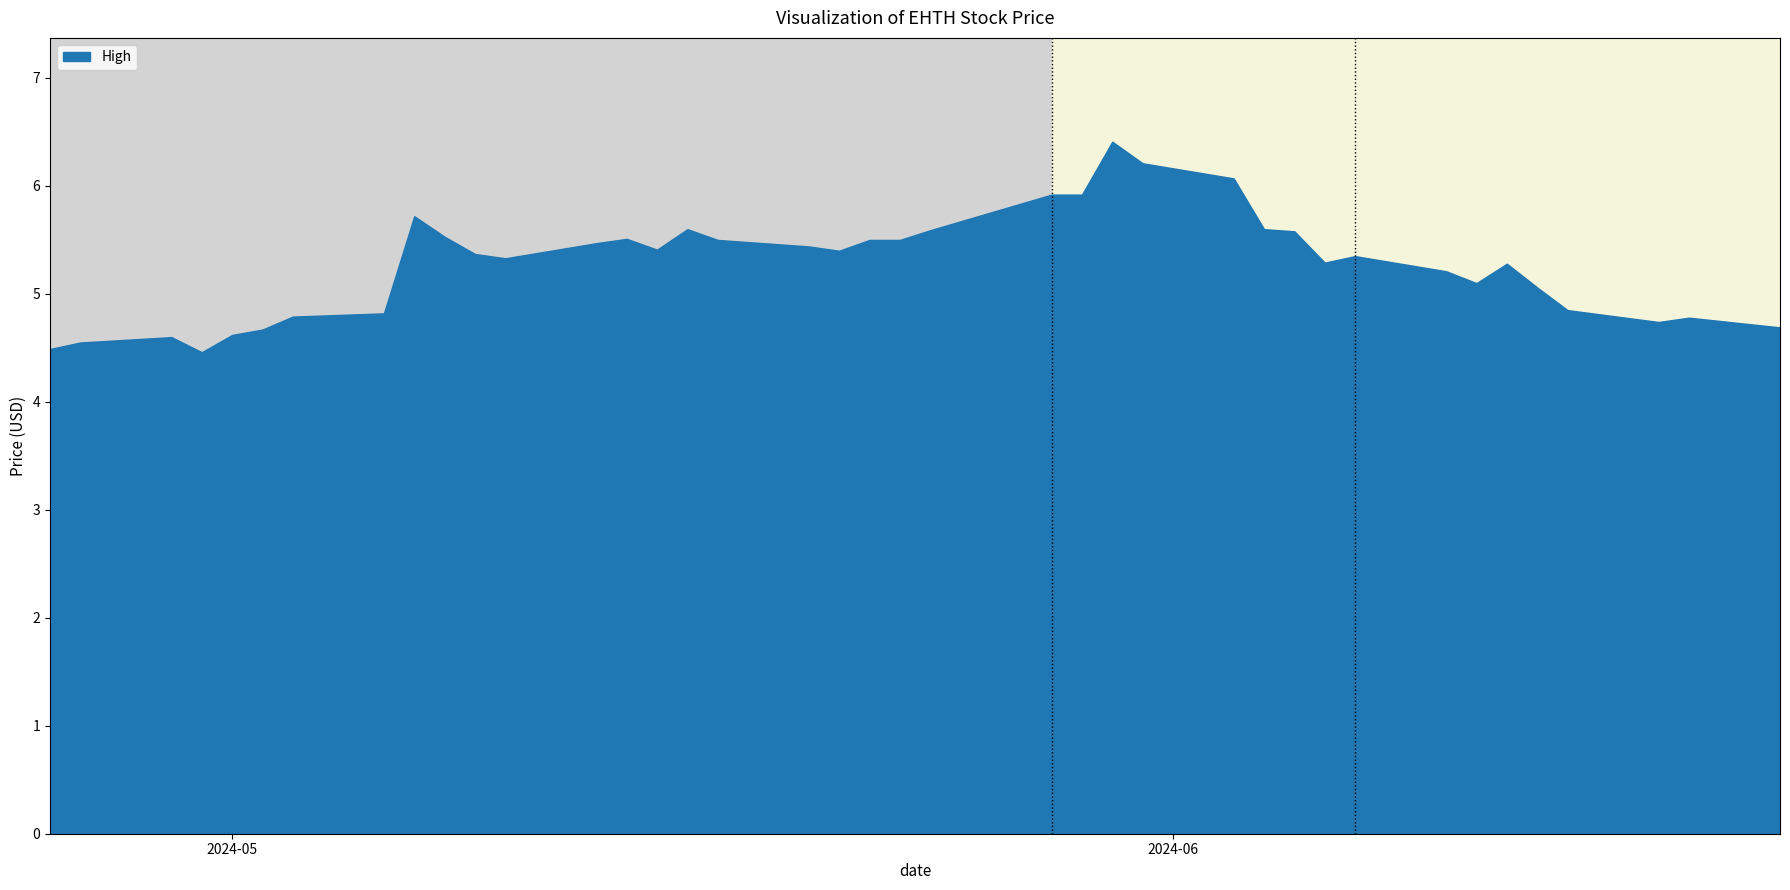

List the labels in order of value, smallest first.

2024-04-30, 2024-04-25, 2024-04-26, 2024-04-29, 2024-05-01, 2024-05-02, 2024-06-21, 2024-06-20, 2024-06-17, 2024-06-18, 2024-05-03, 2024-05-06, 2024-06-14, 2024-06-13, 2024-06-11, 2024-06-10, 2024-06-12, 2024-06-06, 2024-05-10, 2024-06-07, 2024-05-09, 2024-05-21, 2024-05-15, 2024-05-20, 2024-05-13, 2024-05-17, 2024-05-22, 2024-05-23, 2024-05-14, 2024-05-08, 2024-06-05, 2024-05-24, 2024-05-16, 2024-06-04, 2024-05-07, 2024-05-28, 2024-05-29, 2024-06-03, 2024-05-31, 2024-05-30